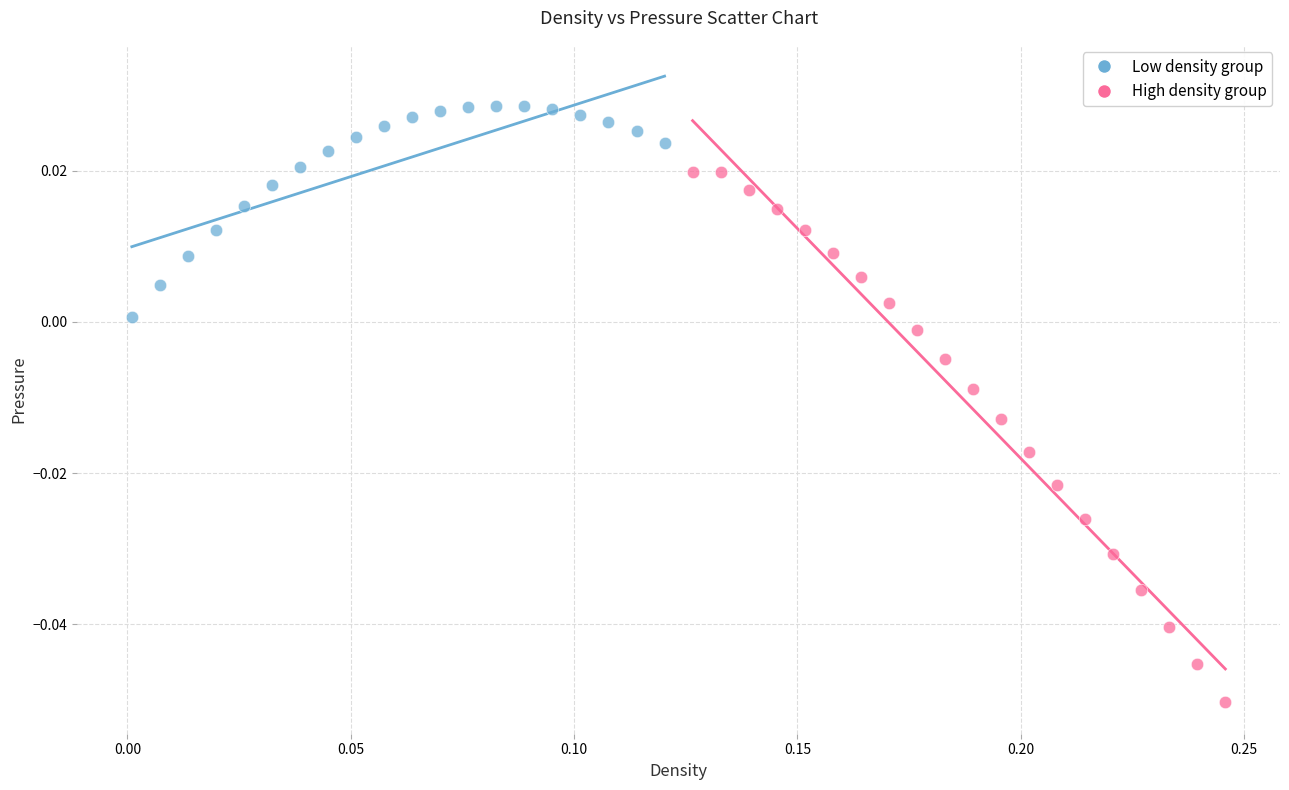

What are all the series names shown in the legend?

Low density group, High density group